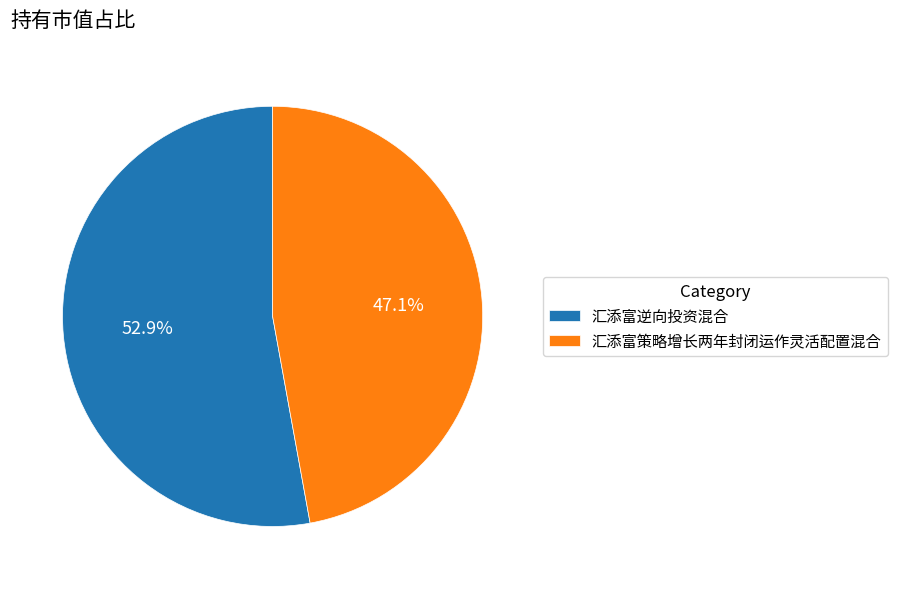

To the nearest percent, what is the combined percentage of 汇添富逆向投资混合 and 汇添富策略增长两年封闭运作灵活配置混合?

100%